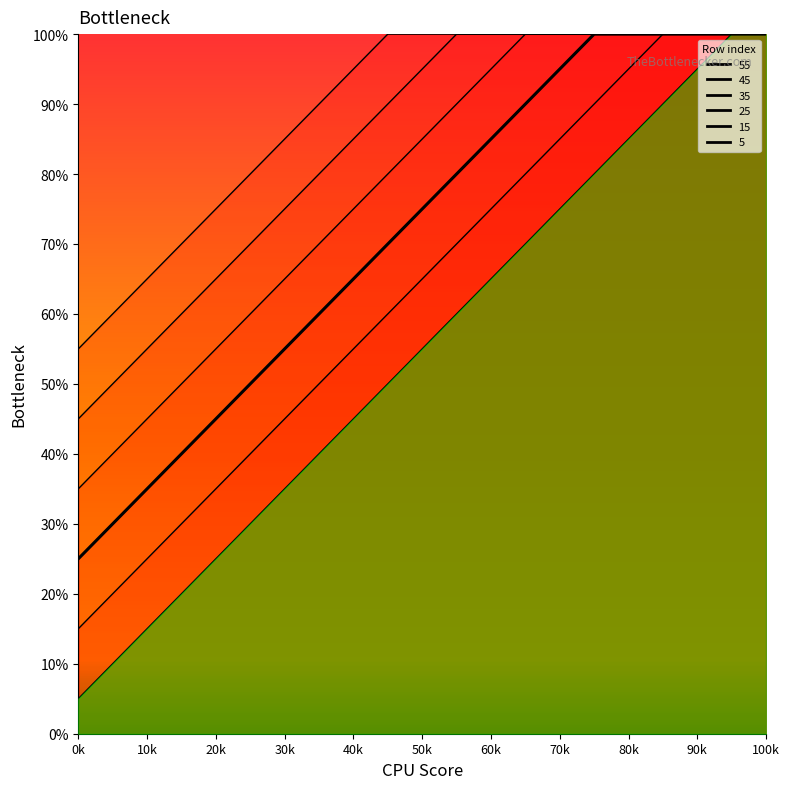

Between 80k and 30k, which is larger?

80k